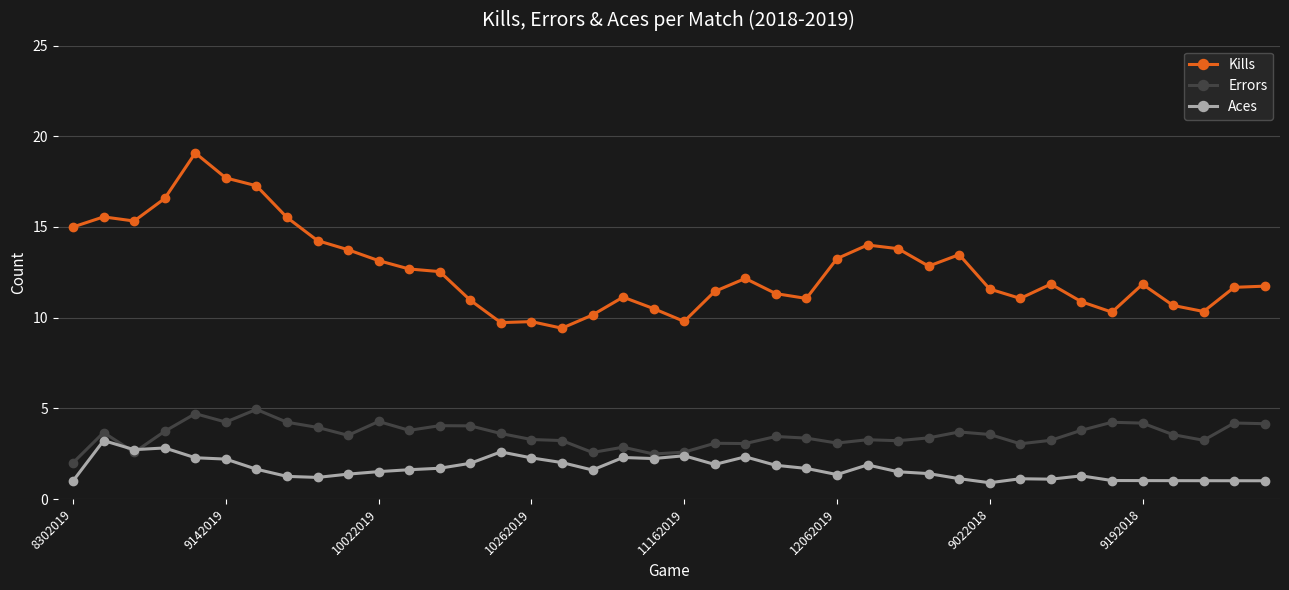

Rank the series by their average value, from lowest to highest.

Aces, Errors, Kills